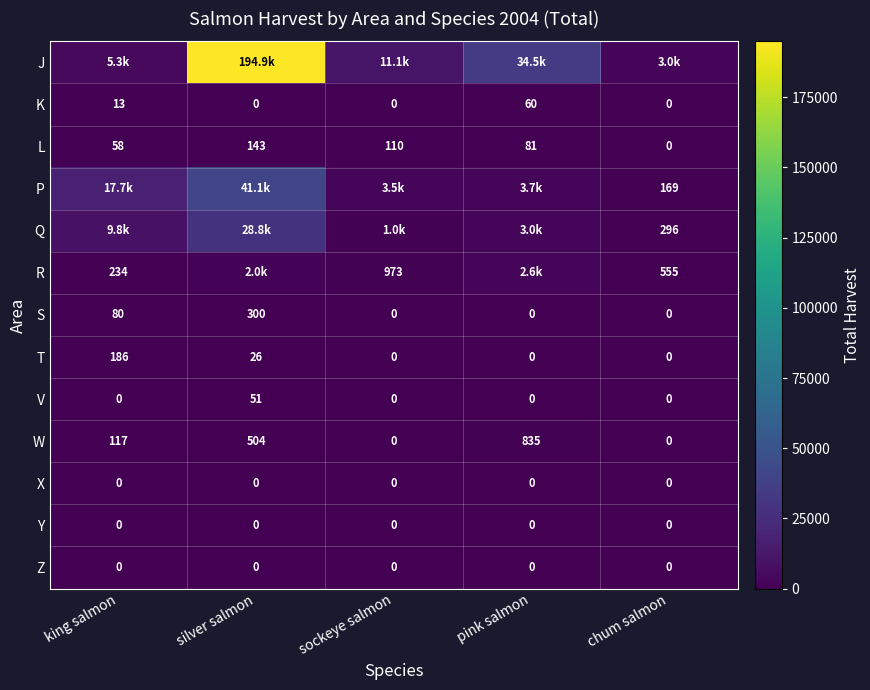

What is the sum of all V values?

51